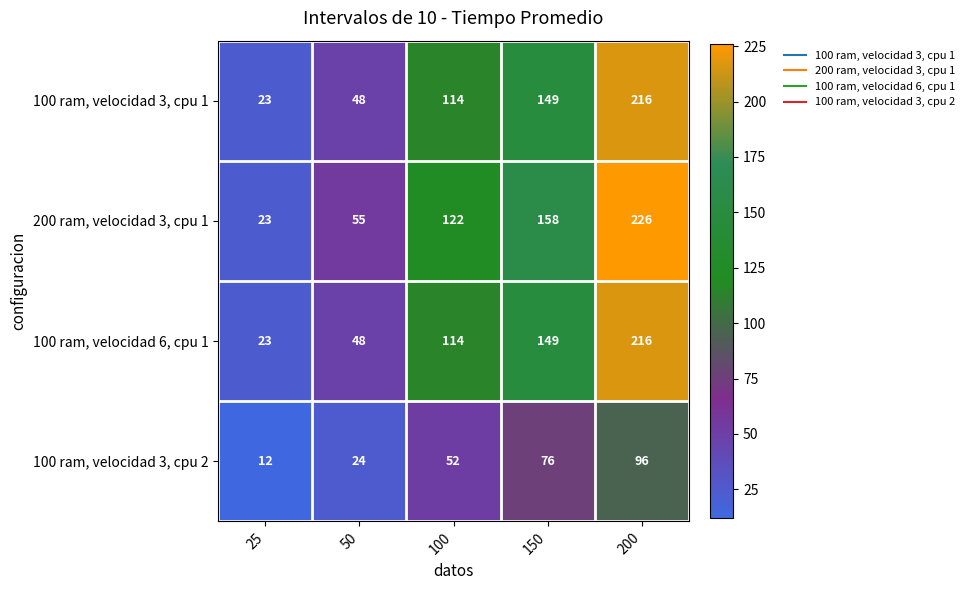

Is the value of 200 ram, velocidad 3, cpu 1 at 100 greater than the value of 100 ram, velocidad 3, cpu 1 at 150?

No